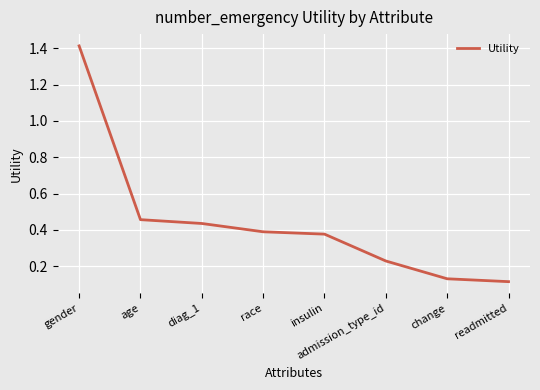

Is this an area chart (filled region under the line)?

No